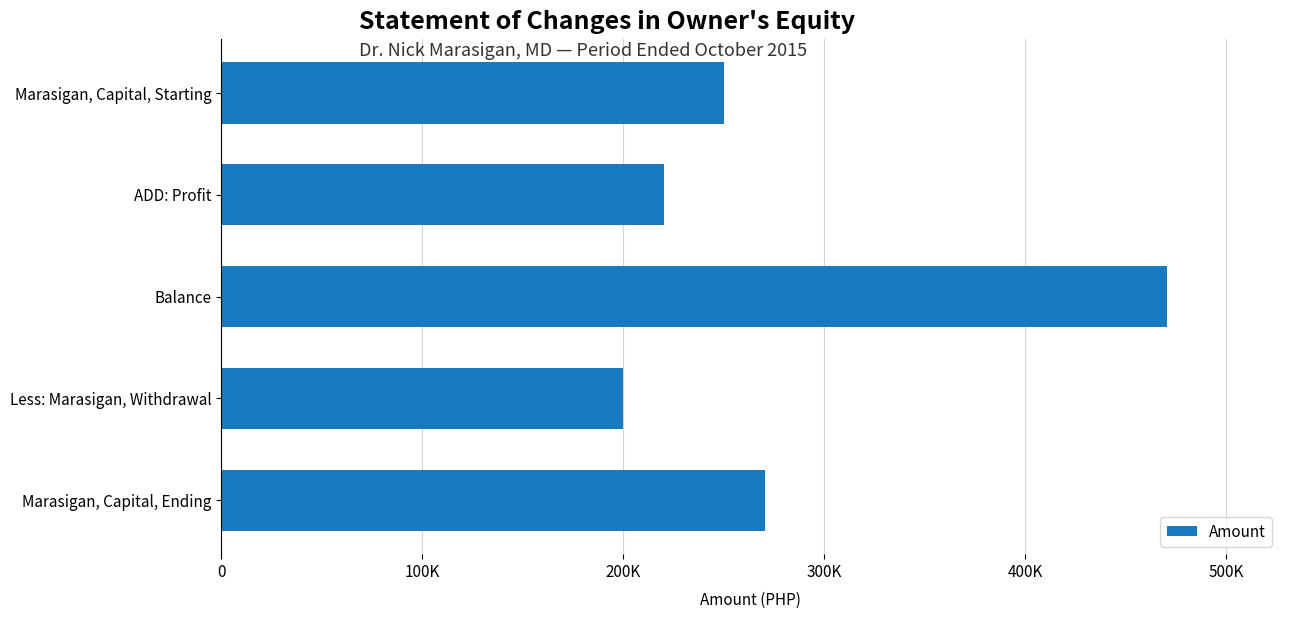

List the labels in order of value, largest first.

Balance, Marasigan, Capital, Ending, Marasigan, Capital, Starting, ADD: Profit, Less: Marasigan, Withdrawal